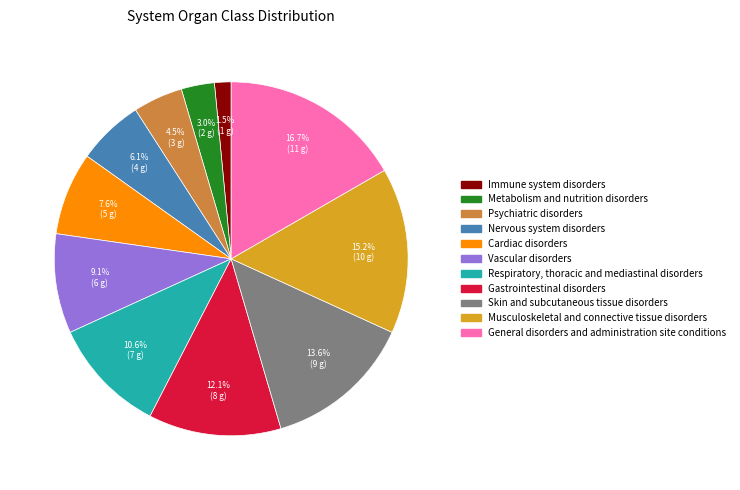

What is the ratio of the value at Musculoskeletal and connective tissue disorders to the value at Respiratory, thoracic and mediastinal disorders?

1.4